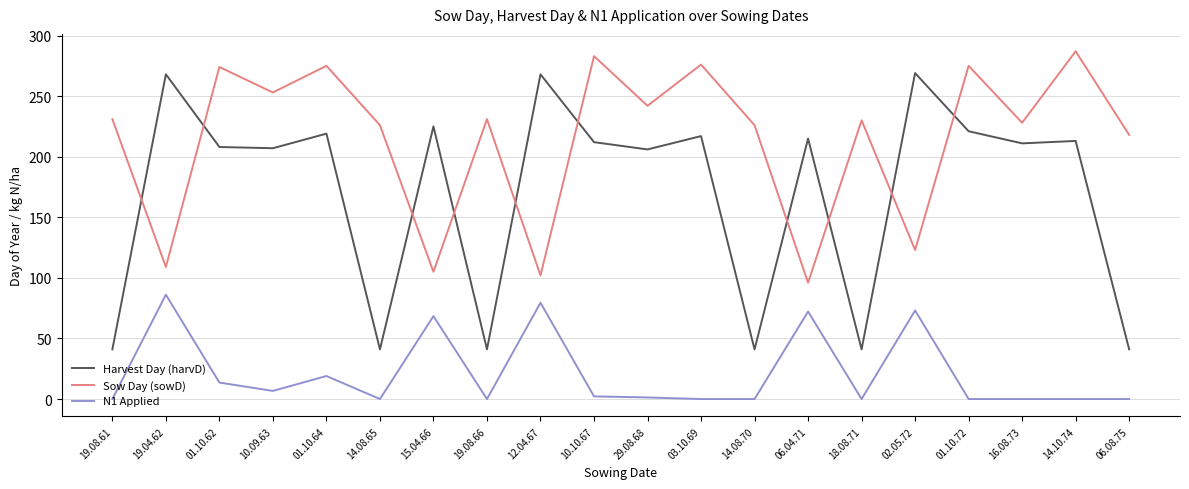

True or false: N1 Applied and Sow Day (sowD) intersect in this chart.

False